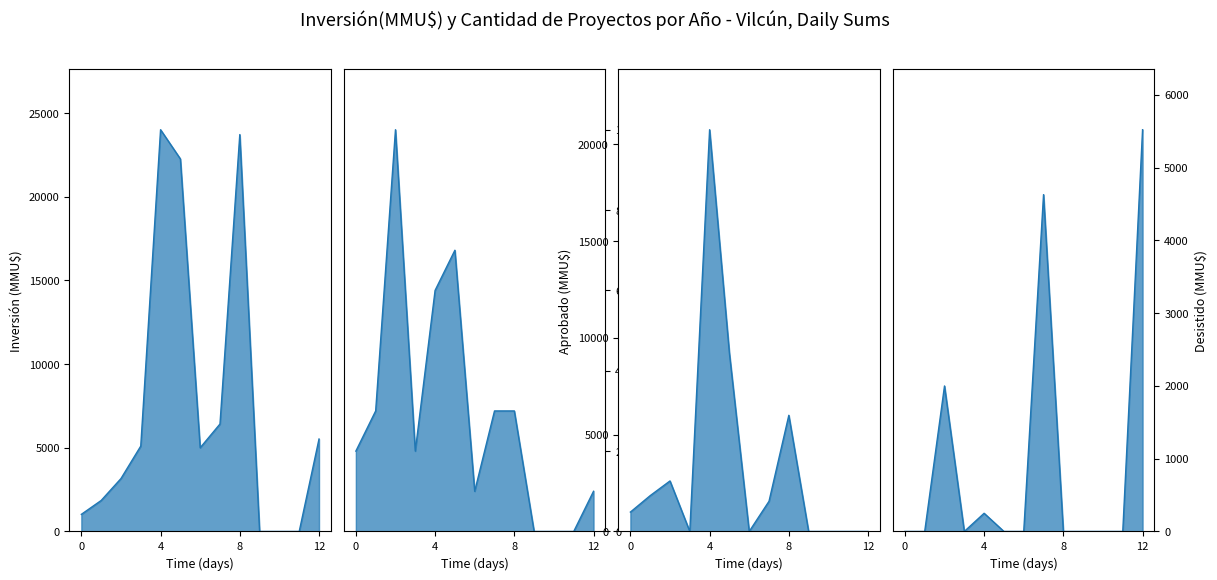

Which category has the highest value across all series?

4